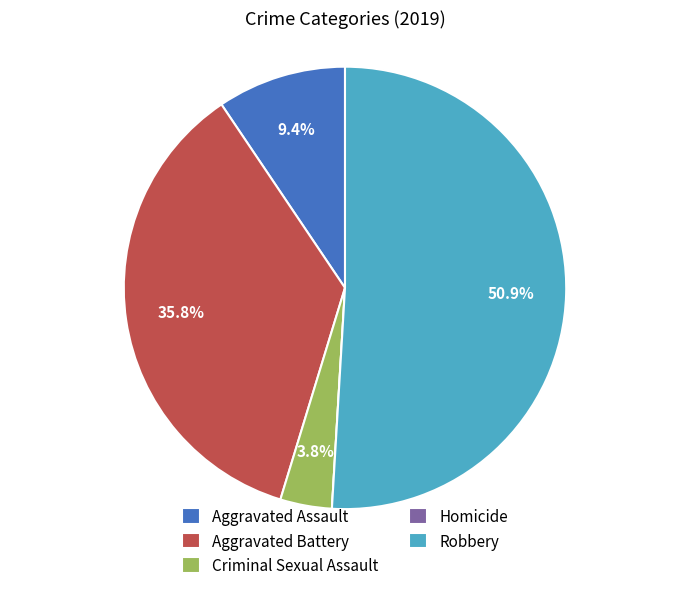

To the nearest percent, what portion does Aggravated Battery represent?

36%